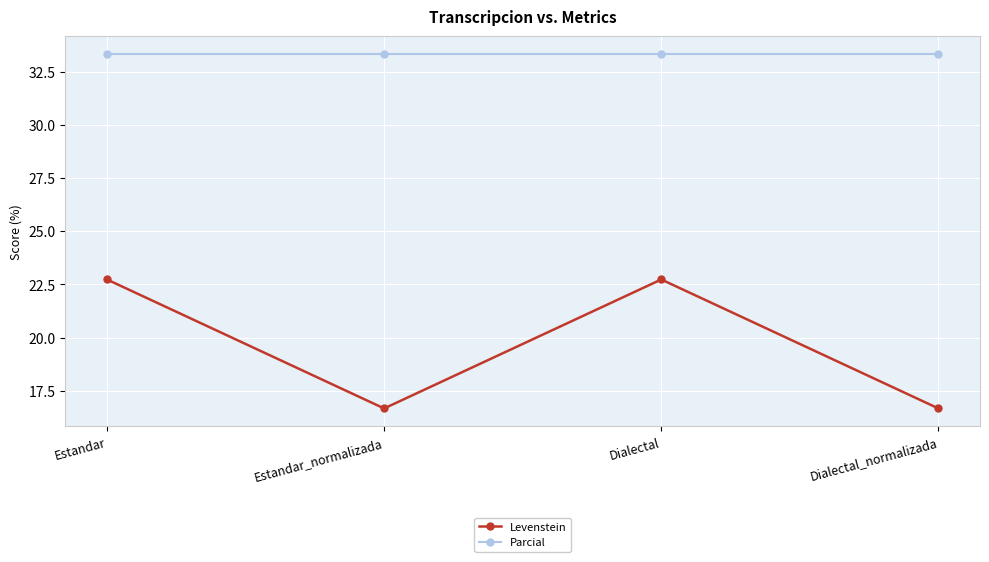

True or false: Parcial and Levenstein cross at least once.

False